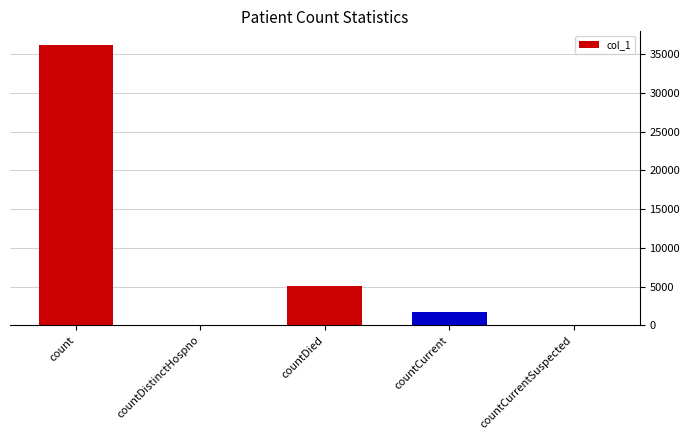

Is it true that the value at countDistinctHospno is 14415?

False